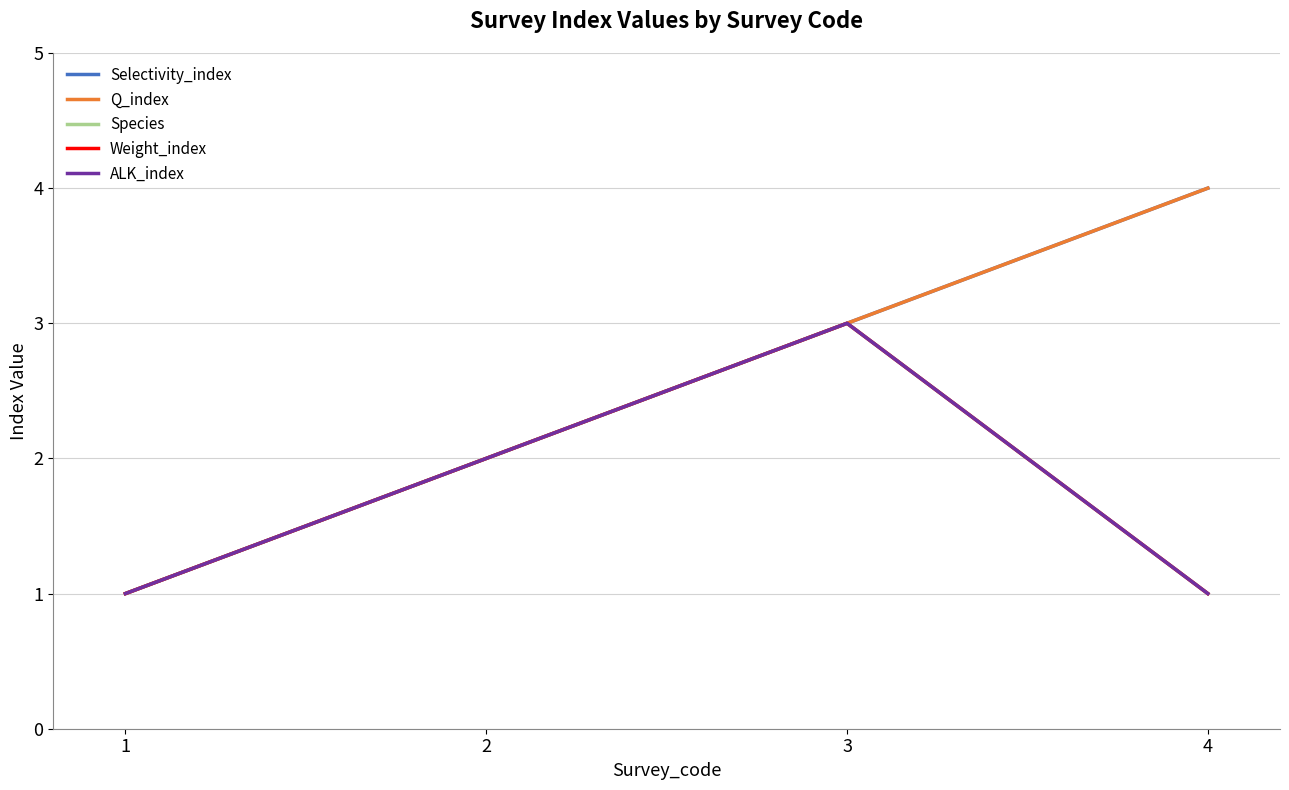

True or false: ALK_index and Selectivity_index intersect in this chart.

False